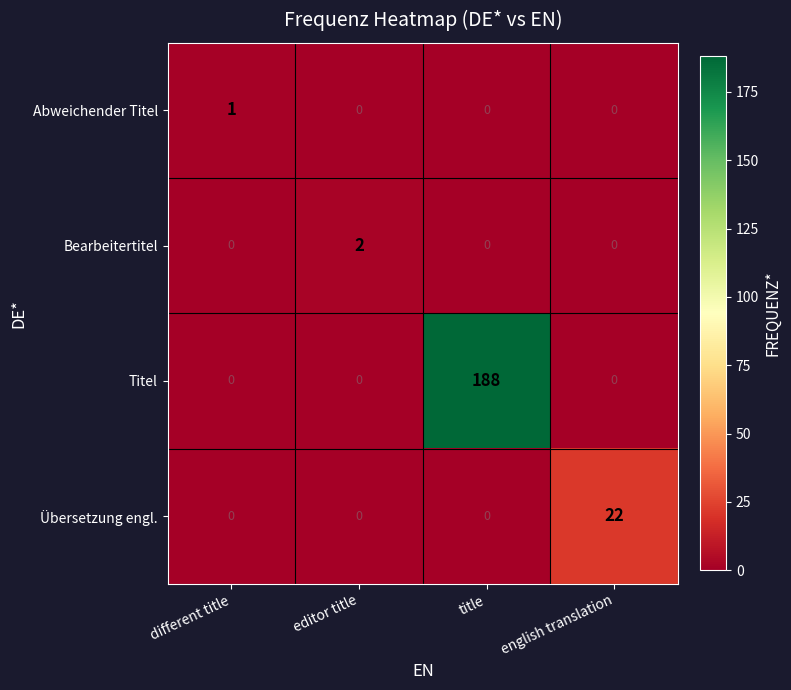

Rank the series by their maximum value, from lowest to highest.

Abweichender Titel, Bearbeitertitel, Übersetzung engl., Titel